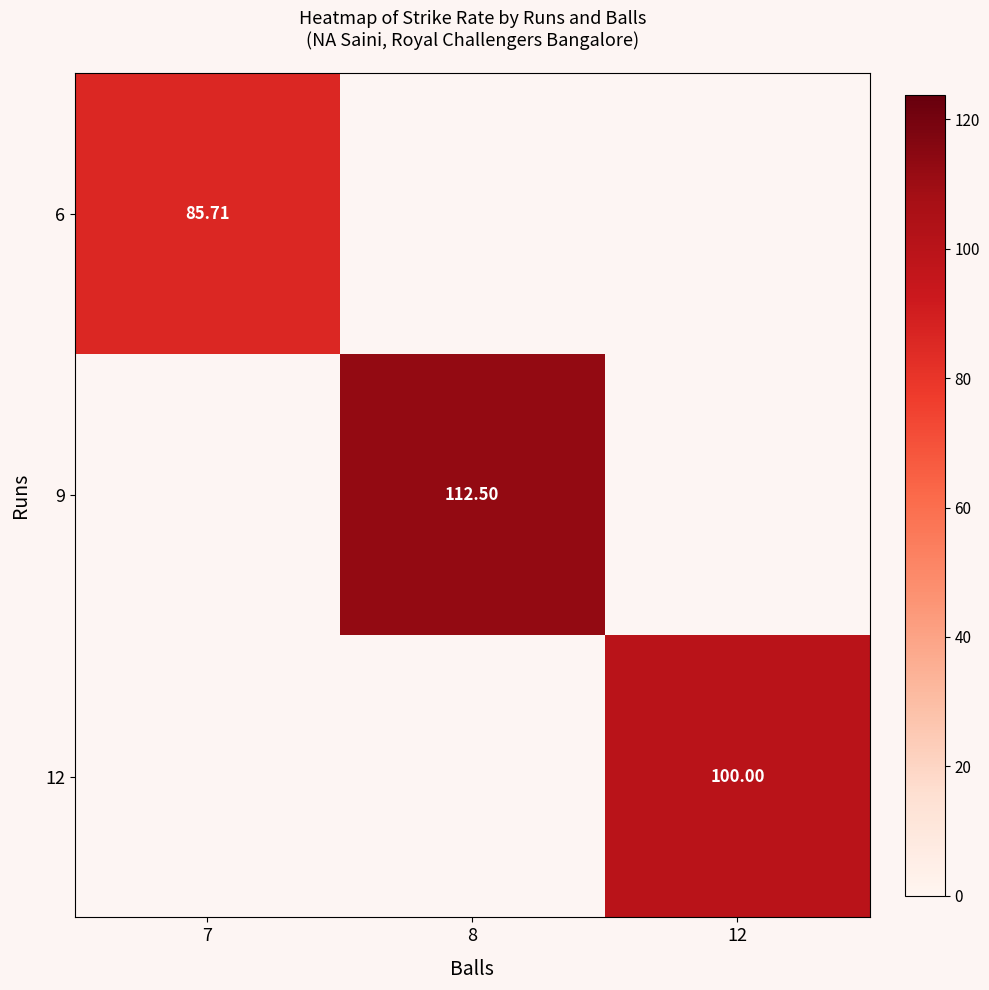

Which category has the highest value across all series?

8